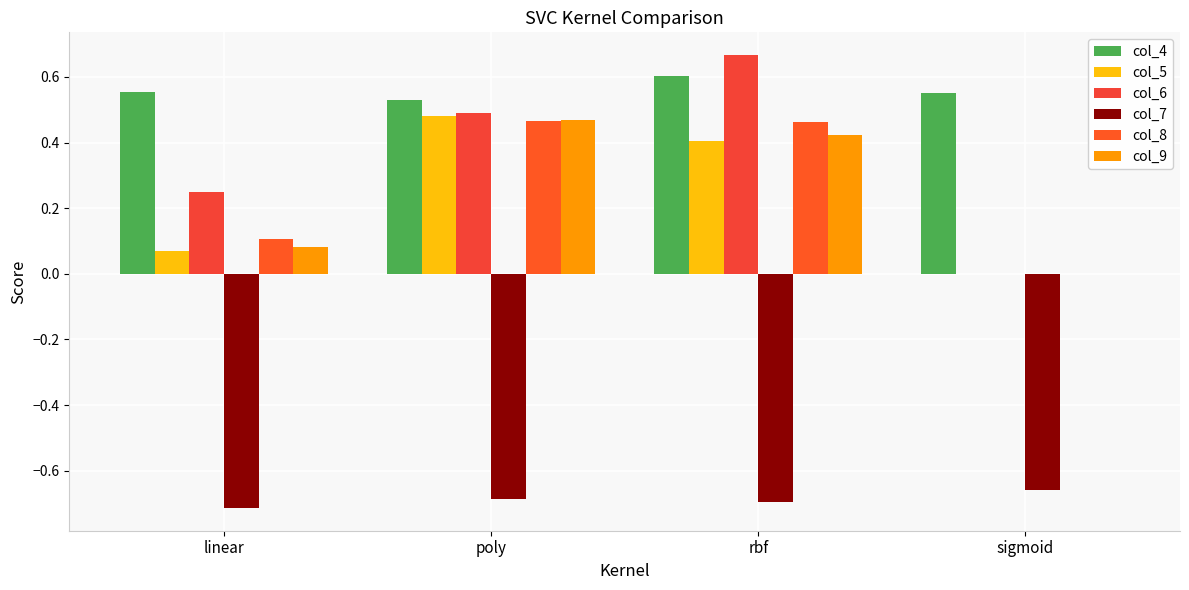

How many distinct data groups are displayed?

6